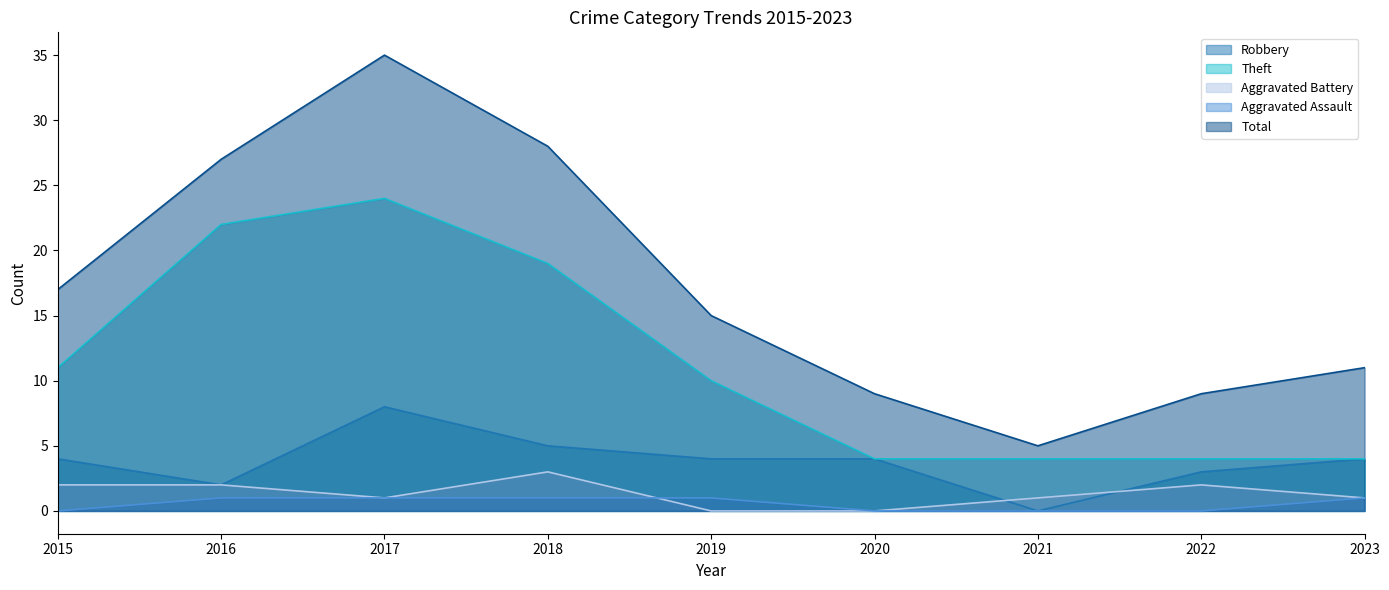

Rank the categories by Robbery value from highest to lowest.

2017, 2018, 2015, 2019, 2020, 2023, 2022, 2016, 2021